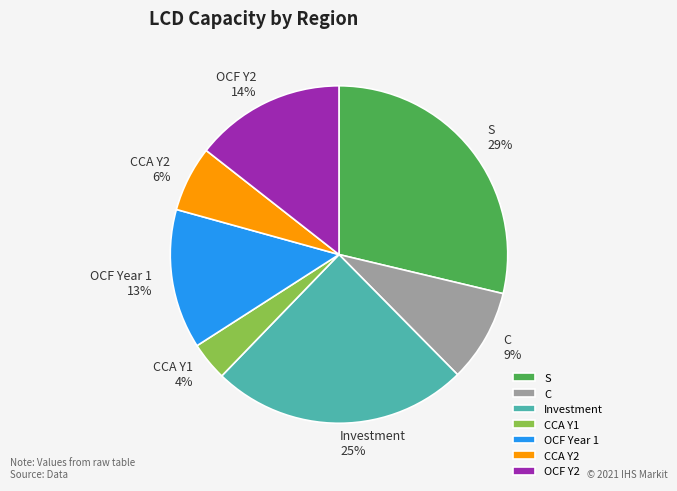

Which category has the smallest portion of the pie?

CCA Y1